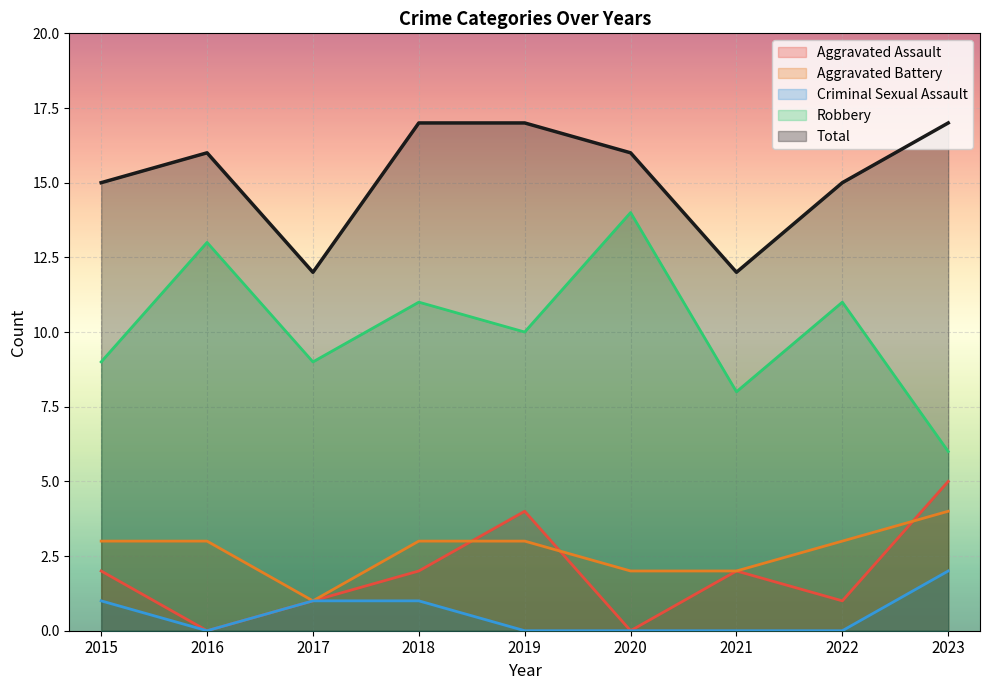

True or false: Criminal Sexual Assault and Robbery cross at least once.

False